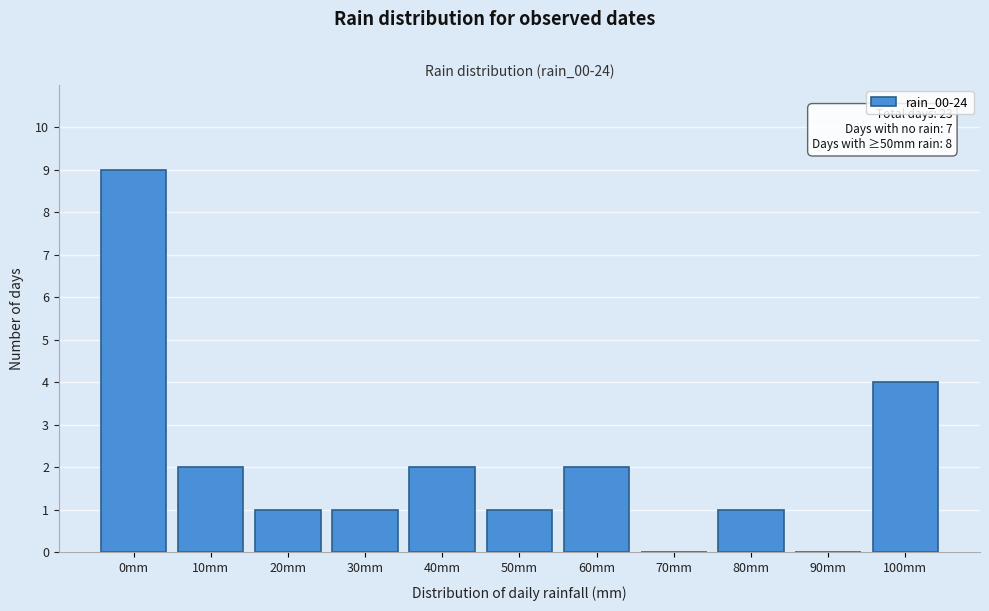

Reading left to right, transcribe all the data shown in this chart.

0mm=9	10mm=2	20mm=1	30mm=1	40mm=2	50mm=1	60mm=2	70mm=0	80mm=1	90mm=0	100mm=4